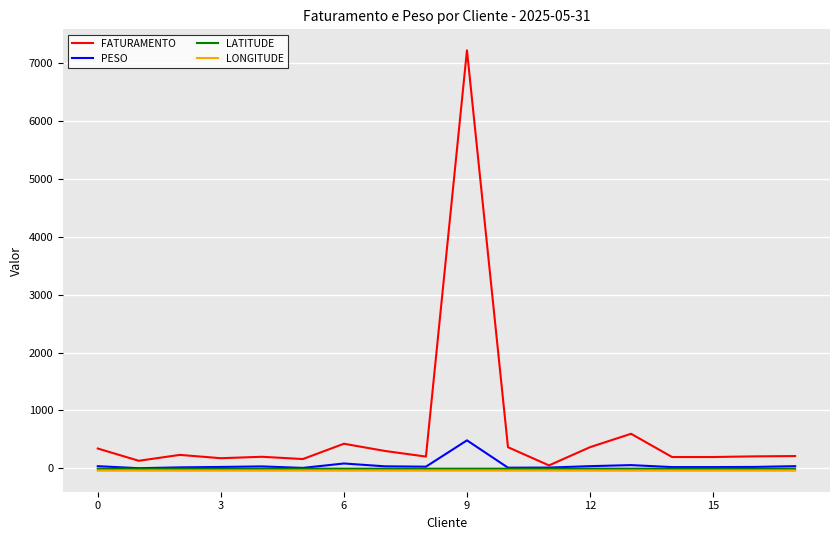

Which series has the largest total across all categories?

FATURAMENTO